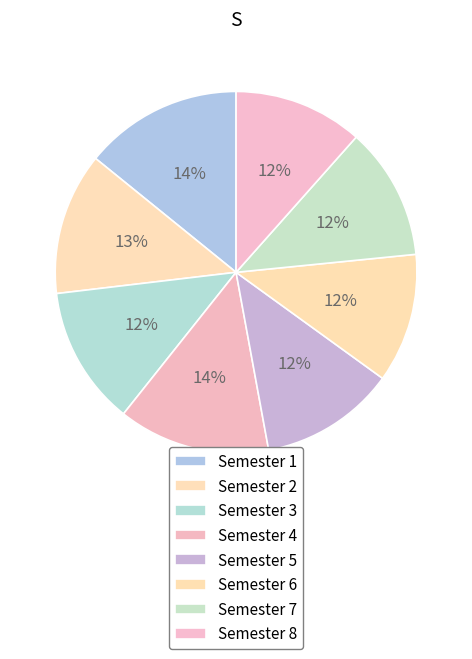

Count the number of slices in the pie.

8